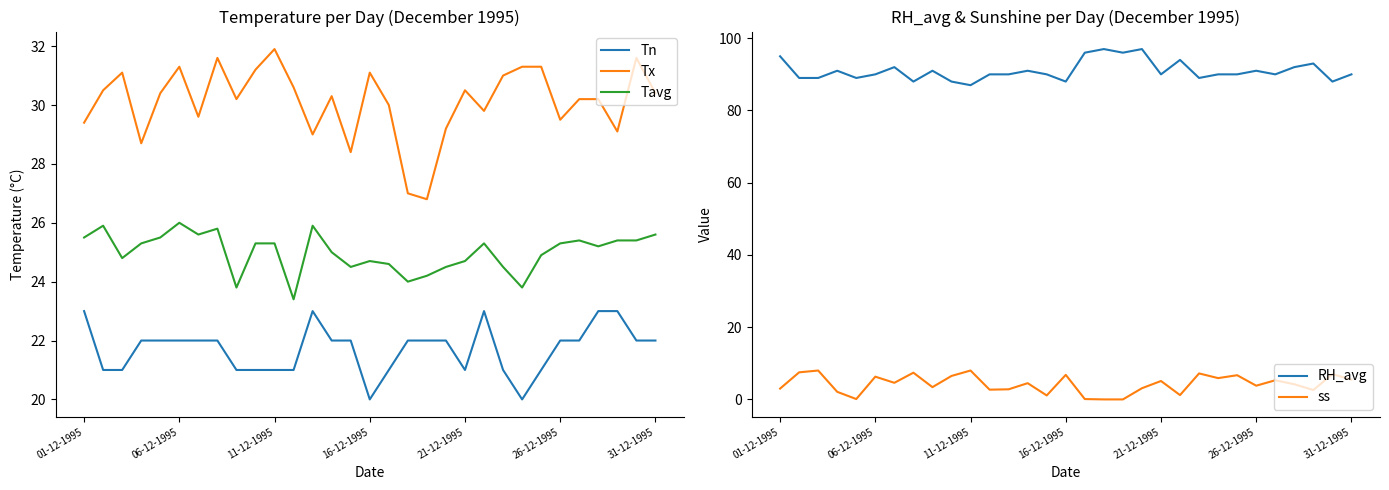

At which label does Tx reach its peak?

11-12-1995